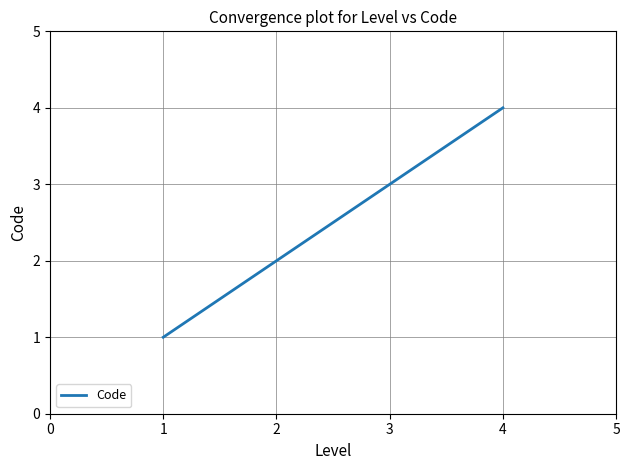

What is the approximate value at 2?

2